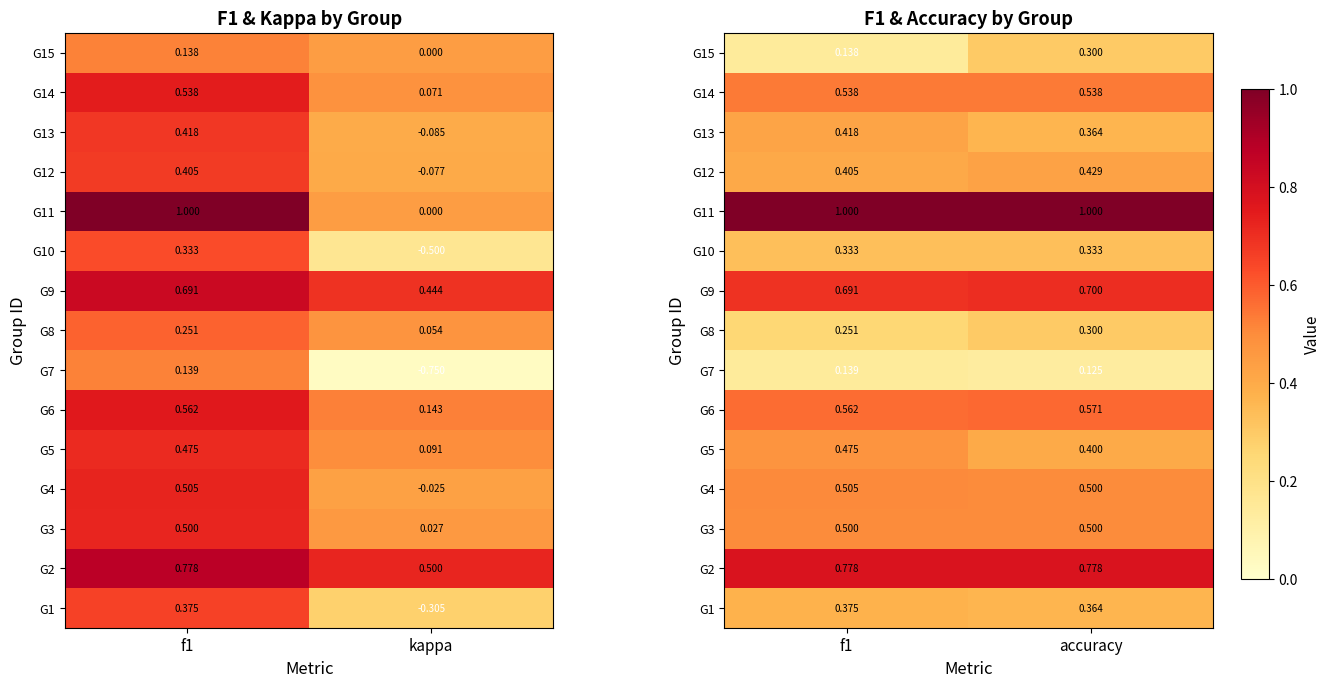

True or false: G11 has a value of 1.0 at f1.

True